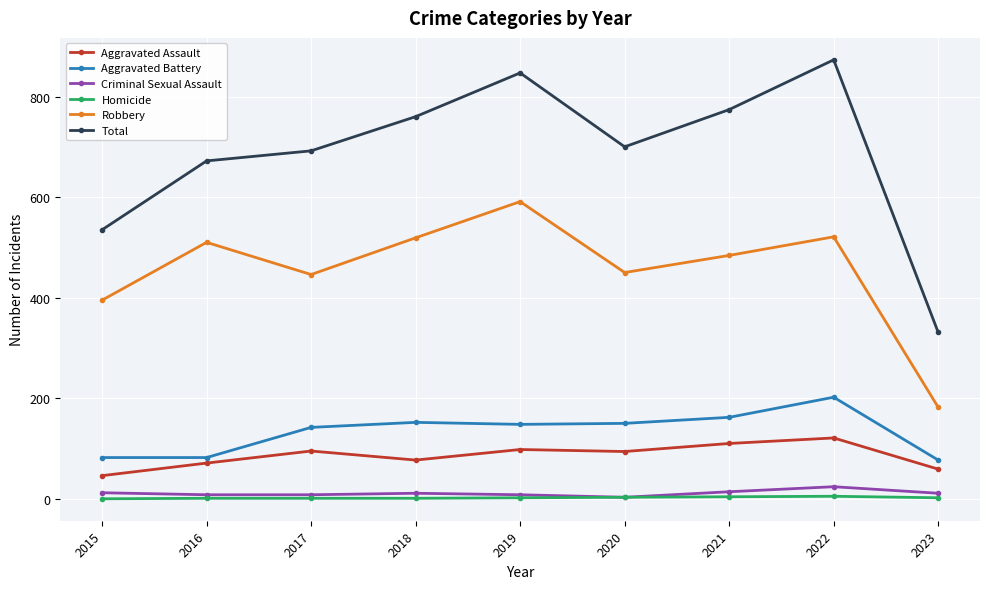

Where does the Criminal Sexual Assault series first go above 11?

2015